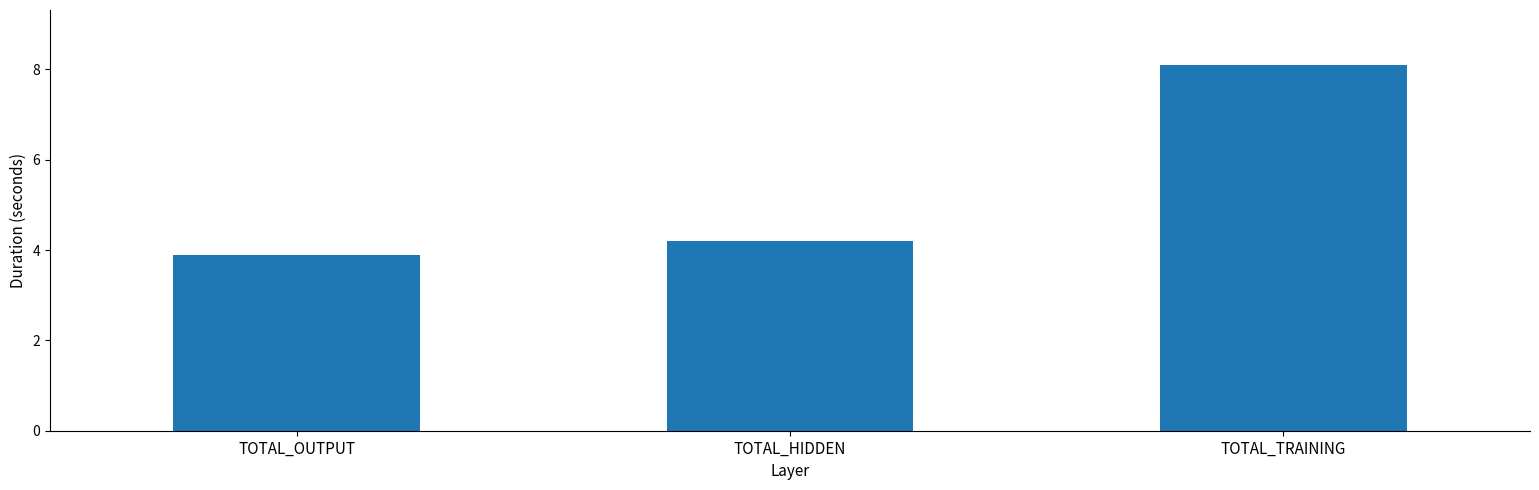

What is the change in value from TOTAL_HIDDEN to TOTAL_TRAINING?

+3.9